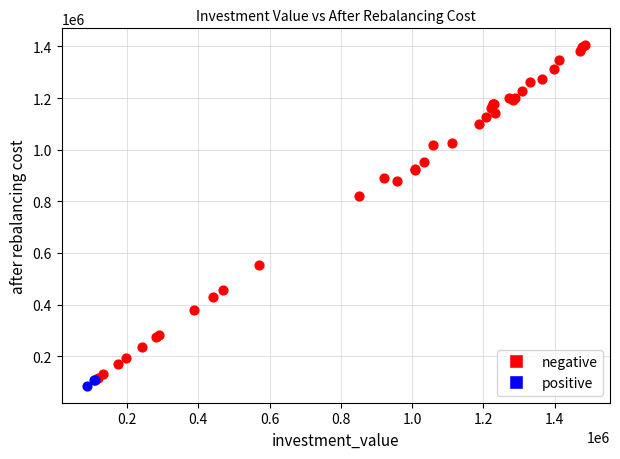

What are all the series names shown in the legend?

negative, positive